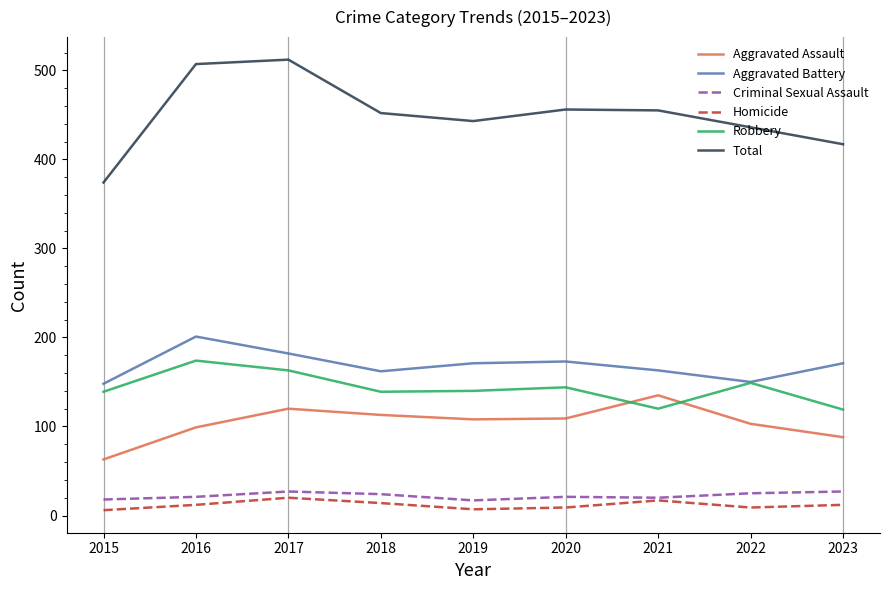

Which series has the largest range (max minus min)?

Total